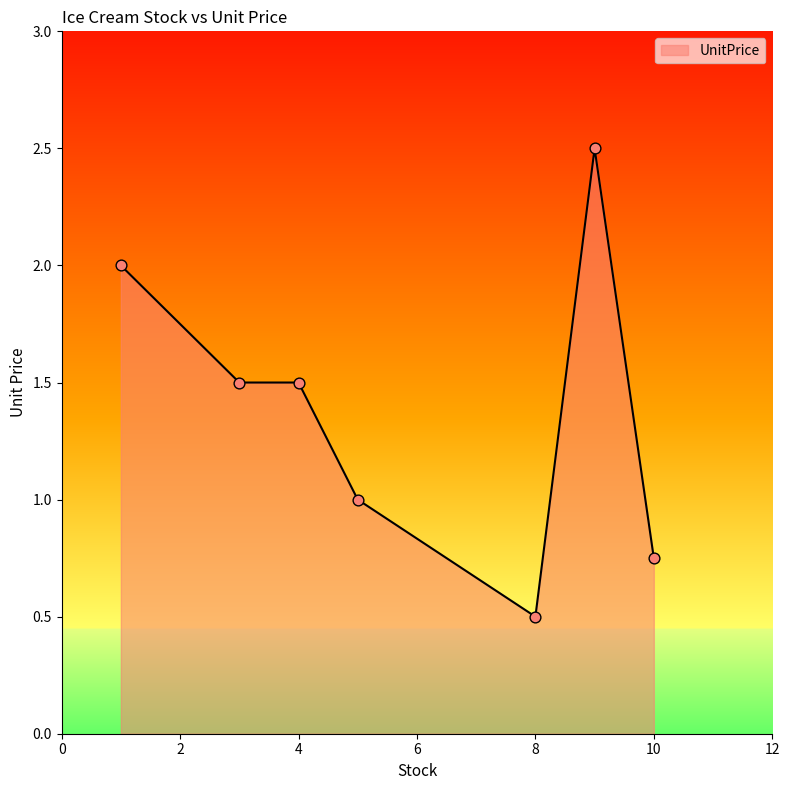

What is the difference between the maximum and minimum values?

2.0